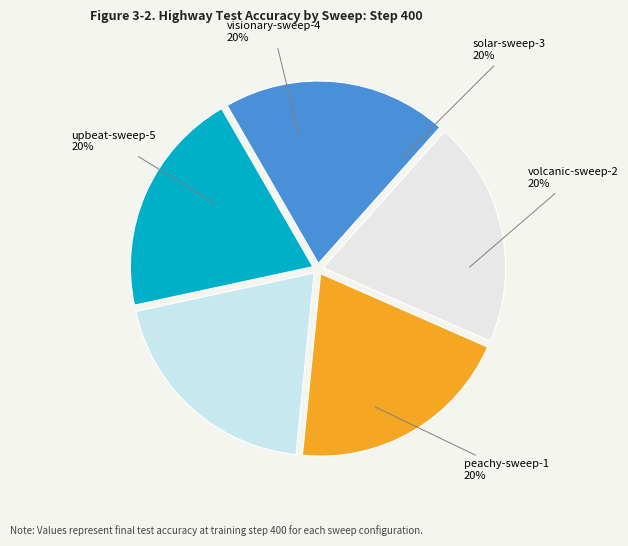

Combined, do upbeat-sweep-5 and peachy-sweep-1 account for over 50%?

No